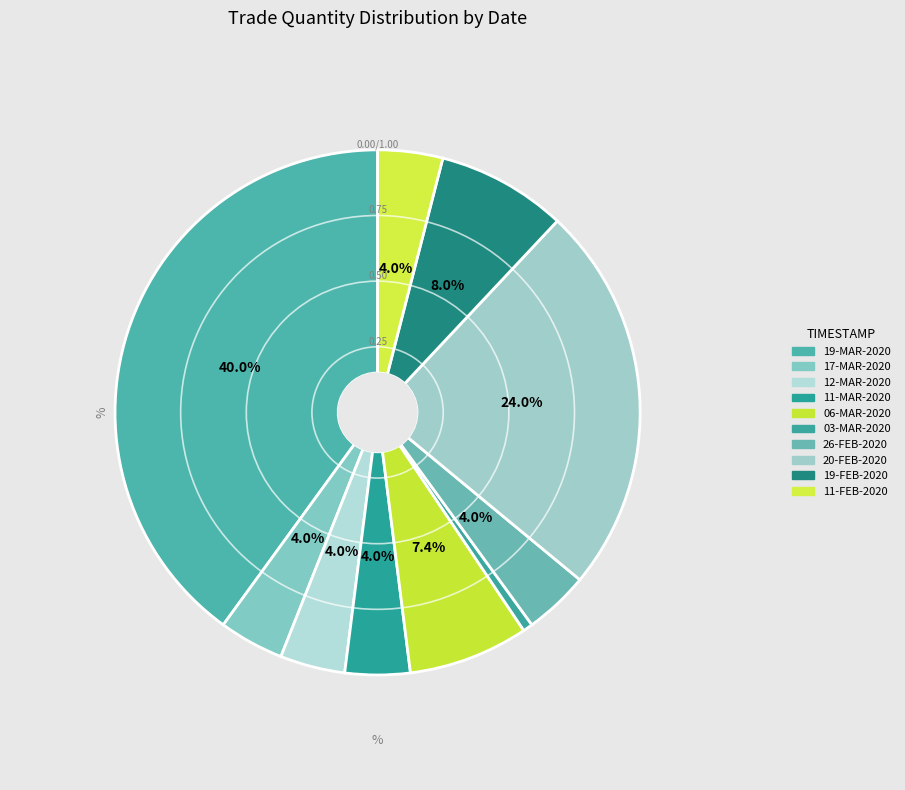

Combined, what portion of the pie is 06-MAR-2020 and 03-MAR-2020?

8.0%